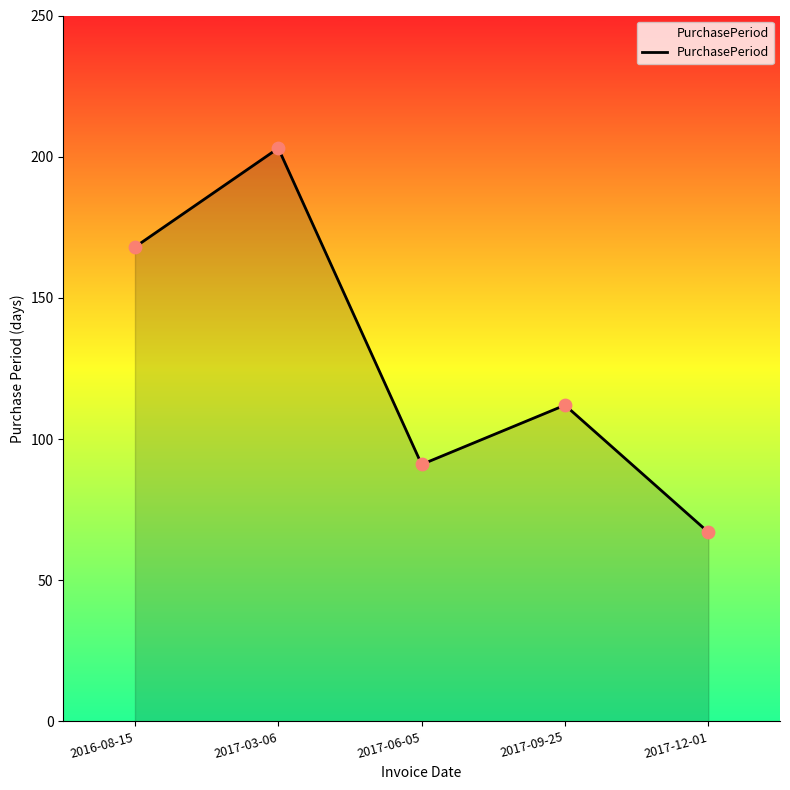

Which has a higher value, 2017-09-25 or 2016-08-15?

2016-08-15